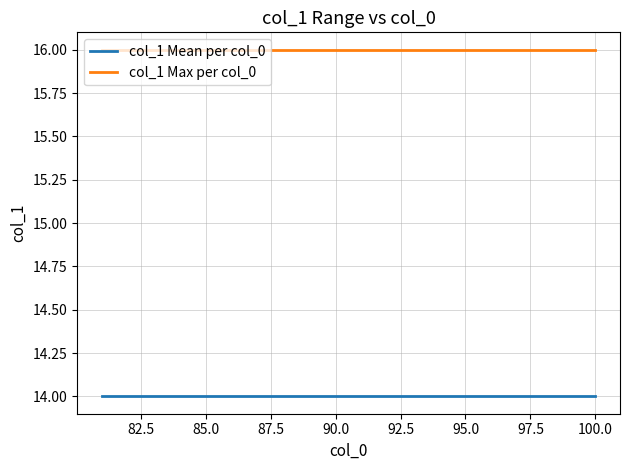

Reading left to right, extract all data points from this chart.

col_1 Mean per col_0: 14	14	14	14	14	14	14	14	14	14	14	14	14	14	14	14	14	14	14	14
col_1 Max per col_0: 16	16	16	16	16	16	16	16	16	16	16	16	16	16	16	16	16	16	16	16